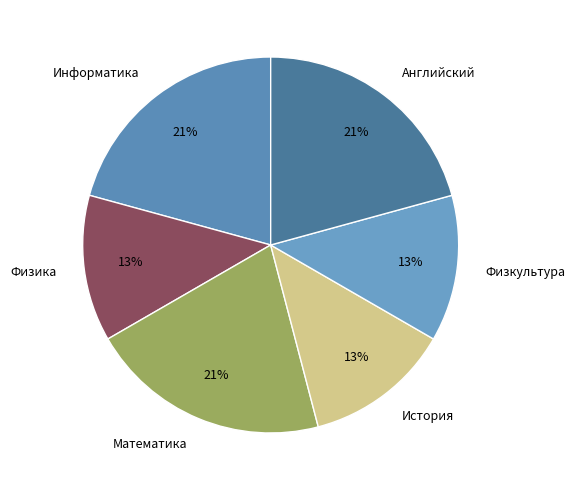

To the nearest percent, what is the difference between the largest and smallest slice percentages?

8%